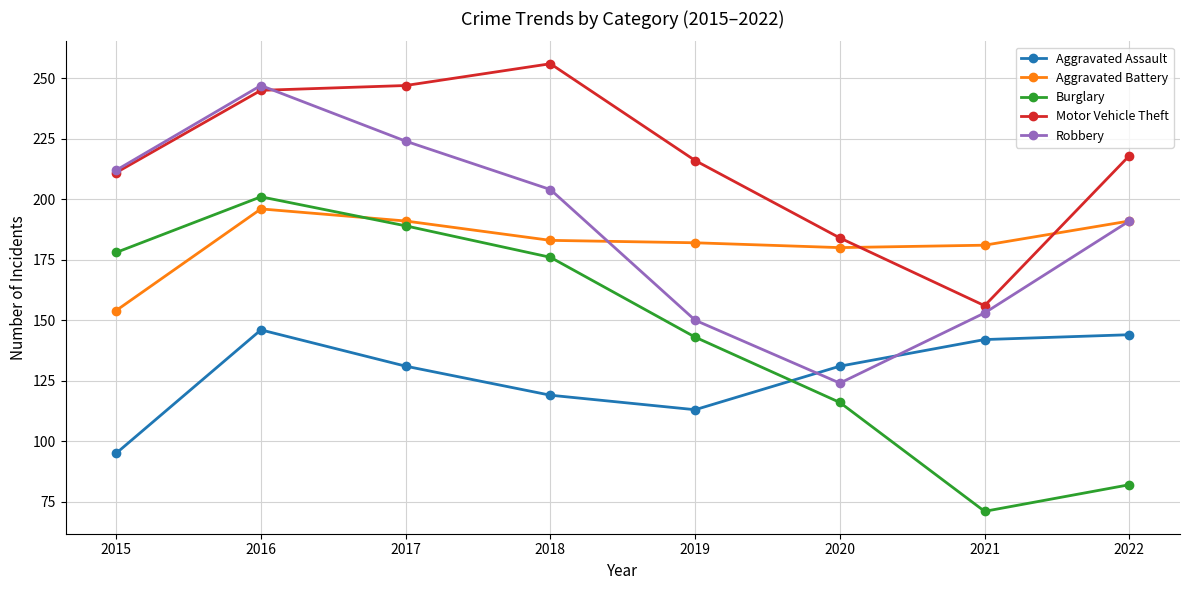

Where does the Robbery series first go above 204?

2015